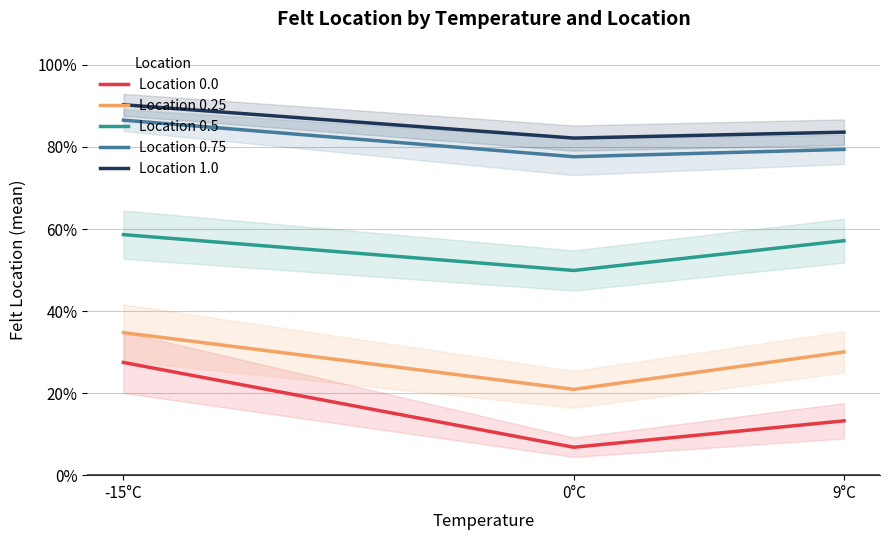

Reading right to left, transcribe all the data shown in this chart.

Location 0.0: 9°C=0.1	0°C=0.1	-15°C=0.3
Location 0.25: 9°C=0.3	0°C=0.2	-15°C=0.3
Location 0.5: 9°C=0.6	0°C=0.5	-15°C=0.6
Location 0.75: 9°C=0.8	0°C=0.8	-15°C=0.9
Location 1.0: 9°C=0.8	0°C=0.8	-15°C=0.9